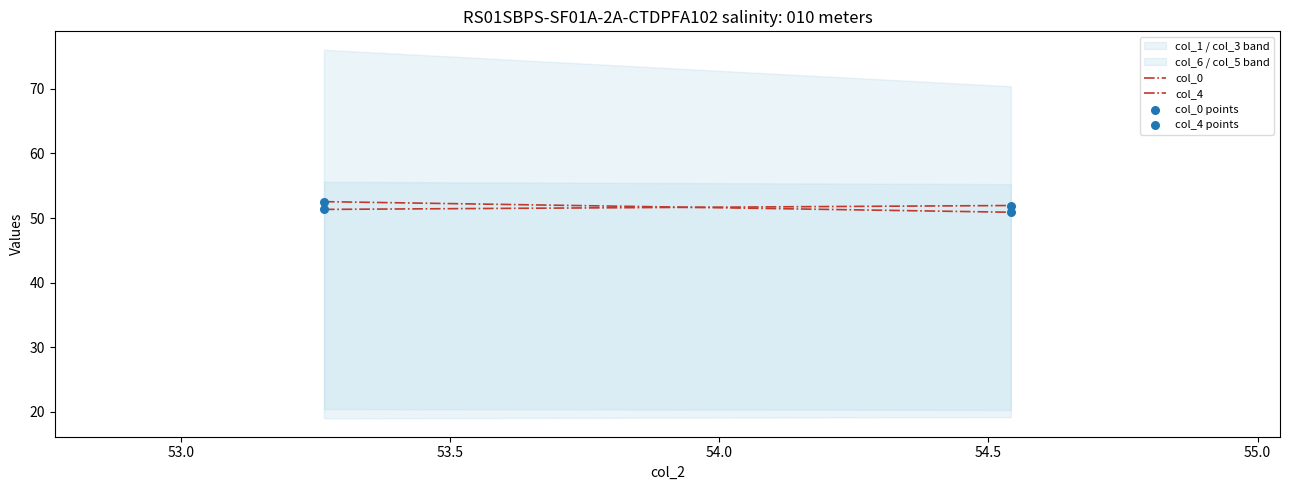

Which series has the largest Y range (max minus min)?

col_0